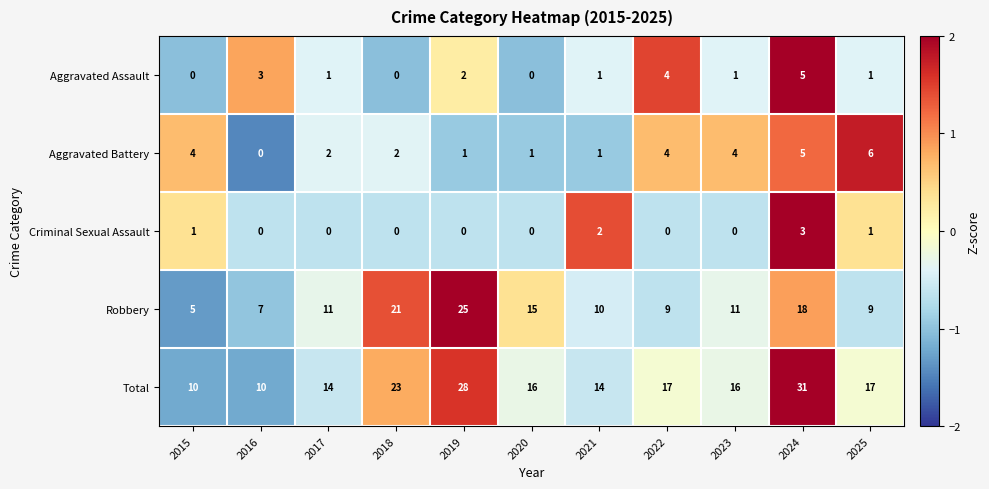

What is the difference between the highest and lowest values at 2018?

23